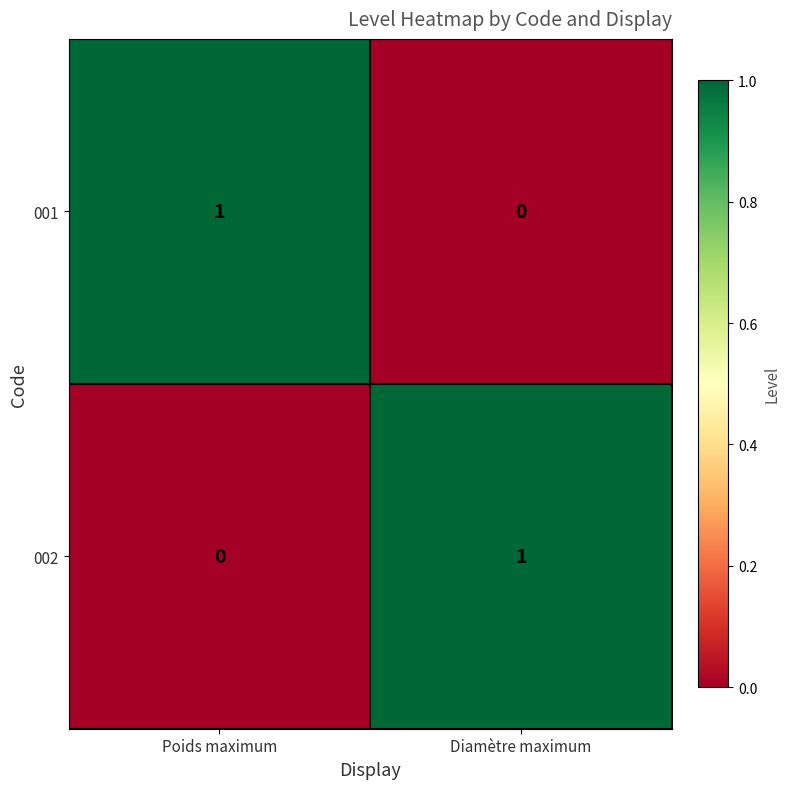

Where is 001 nearest to the value 0?

Diamètre maximum